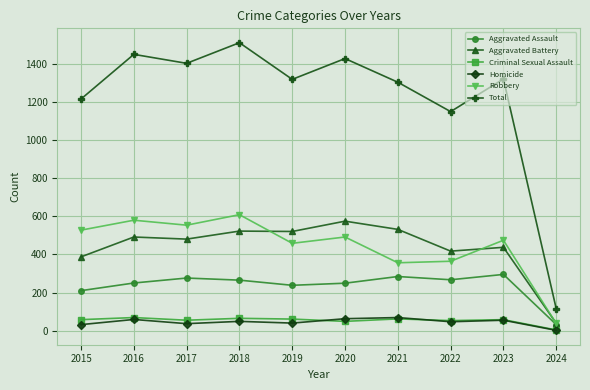

Between 2020 and 2022, which series saw the biggest shift?

Total